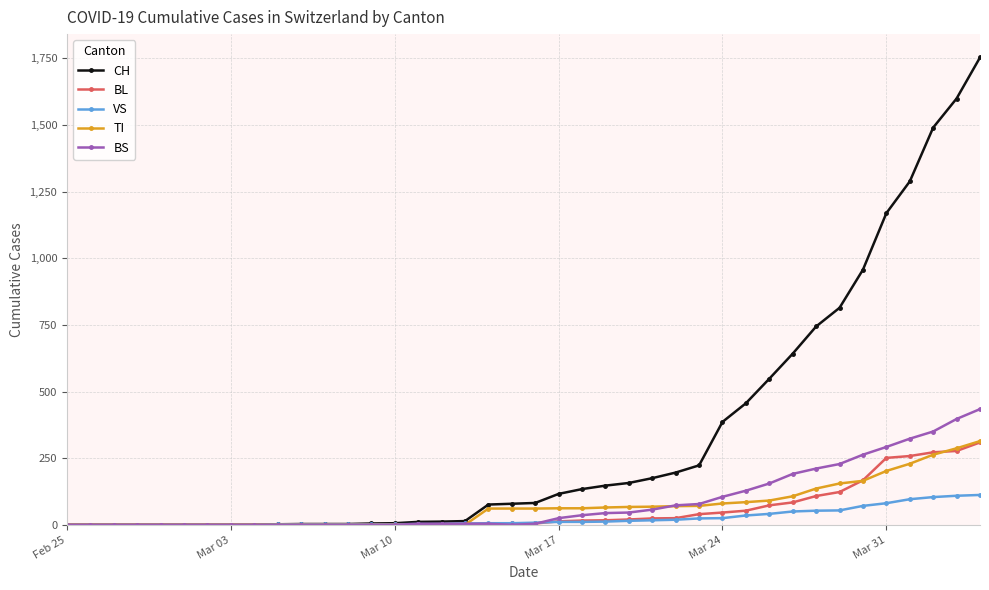

What is the highest value of the BL series?

309